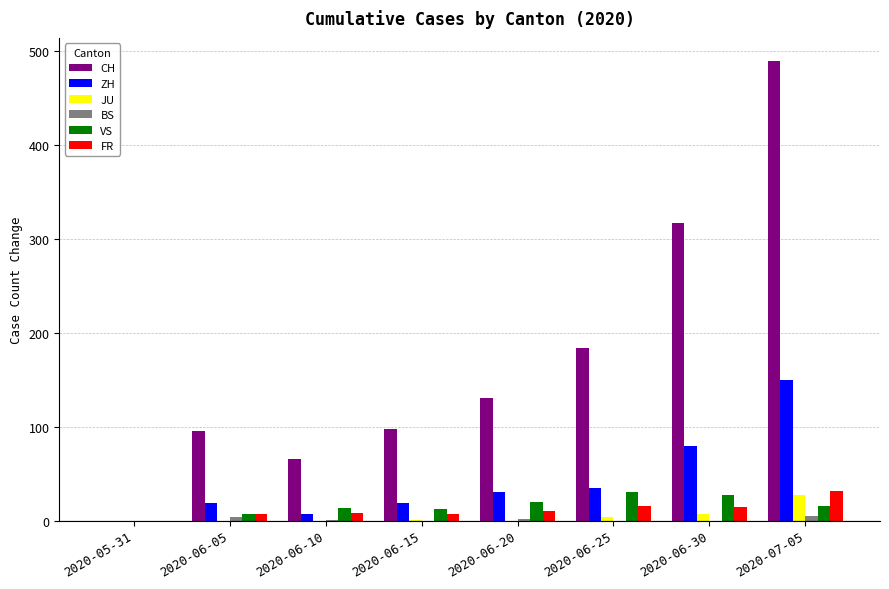

How many data points does each series have?

8